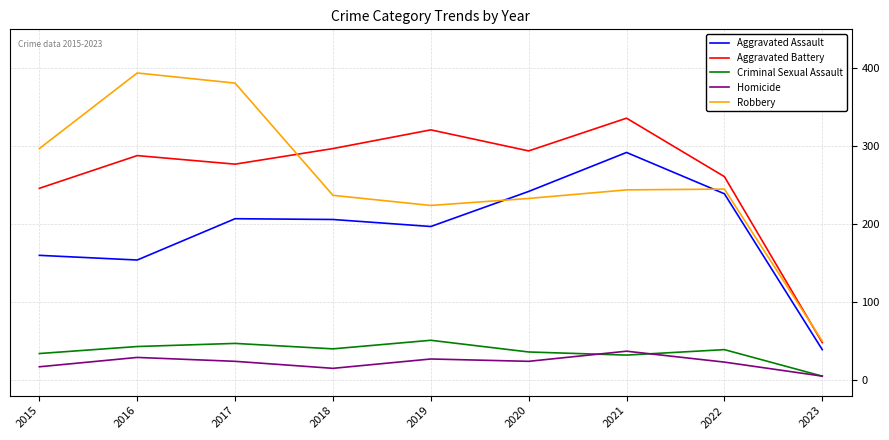

Which series has the largest total across all categories?

Aggravated Battery